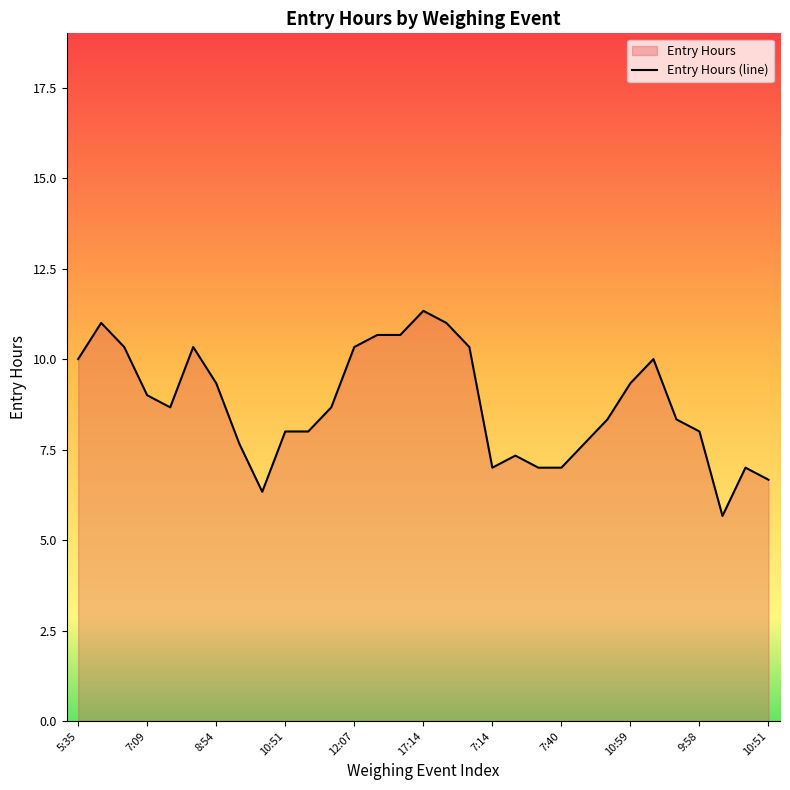

What is the change in value from 17:14 to 10:59?

-2.0